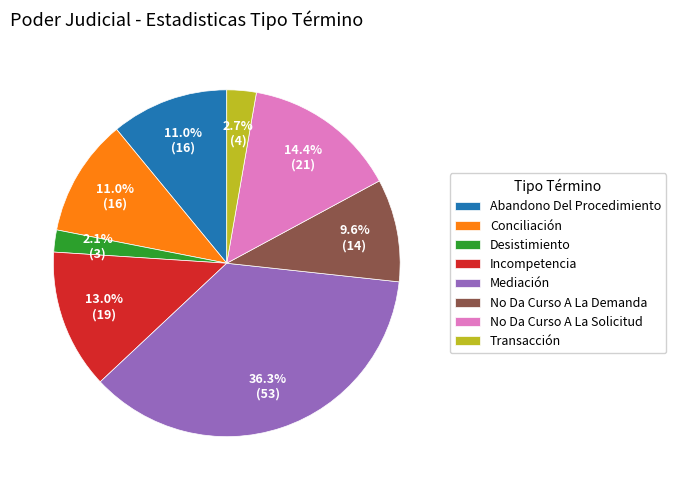

Is there any slice that represents more than half of the pie?

No